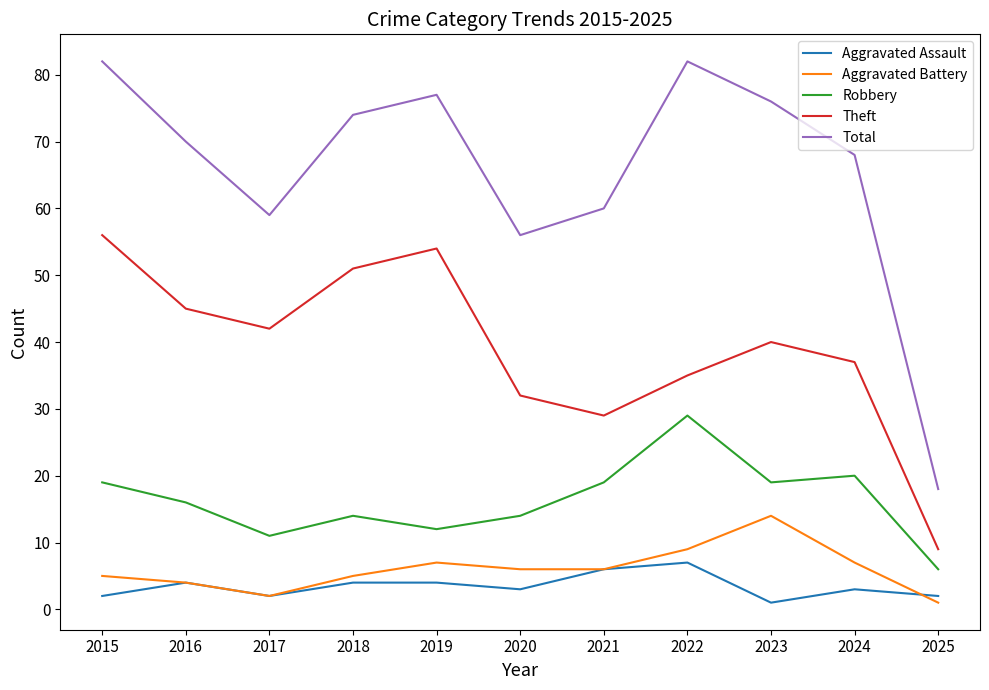

What is the total value across all series at 2021?

120